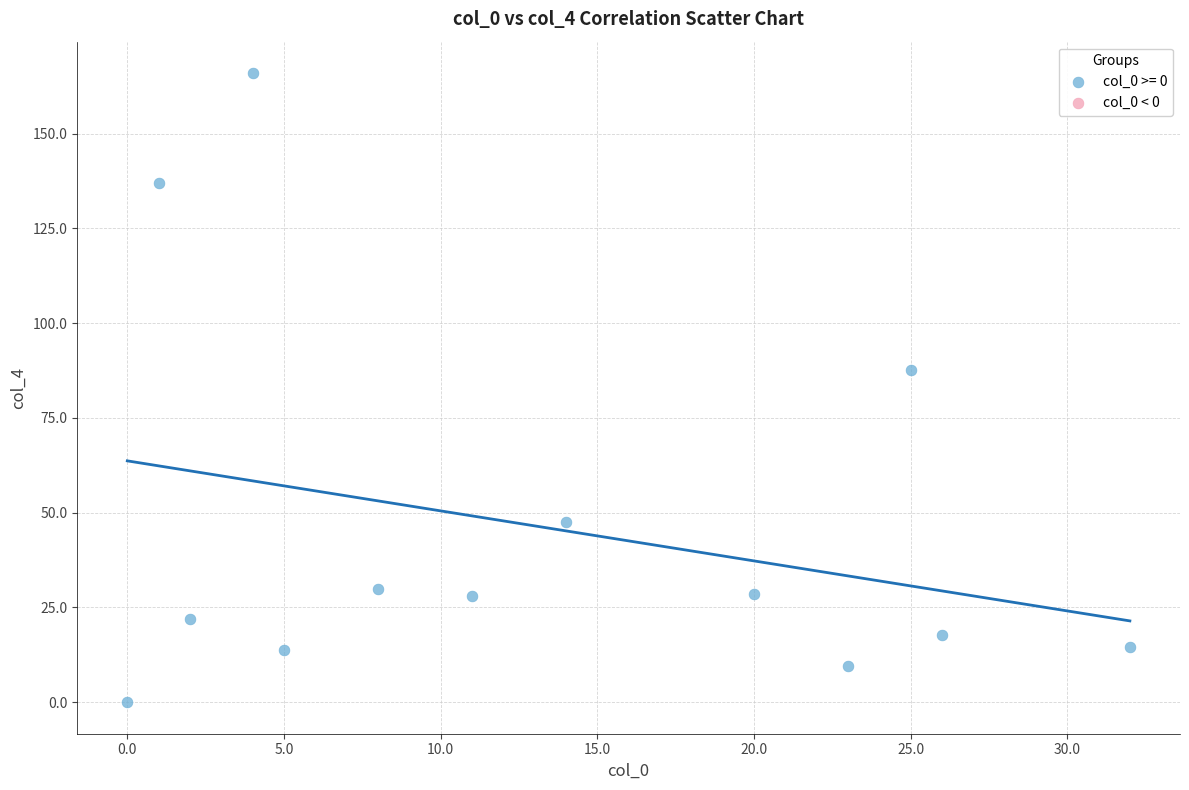

What Y value in the scatter plot is closest to 82?

87.7